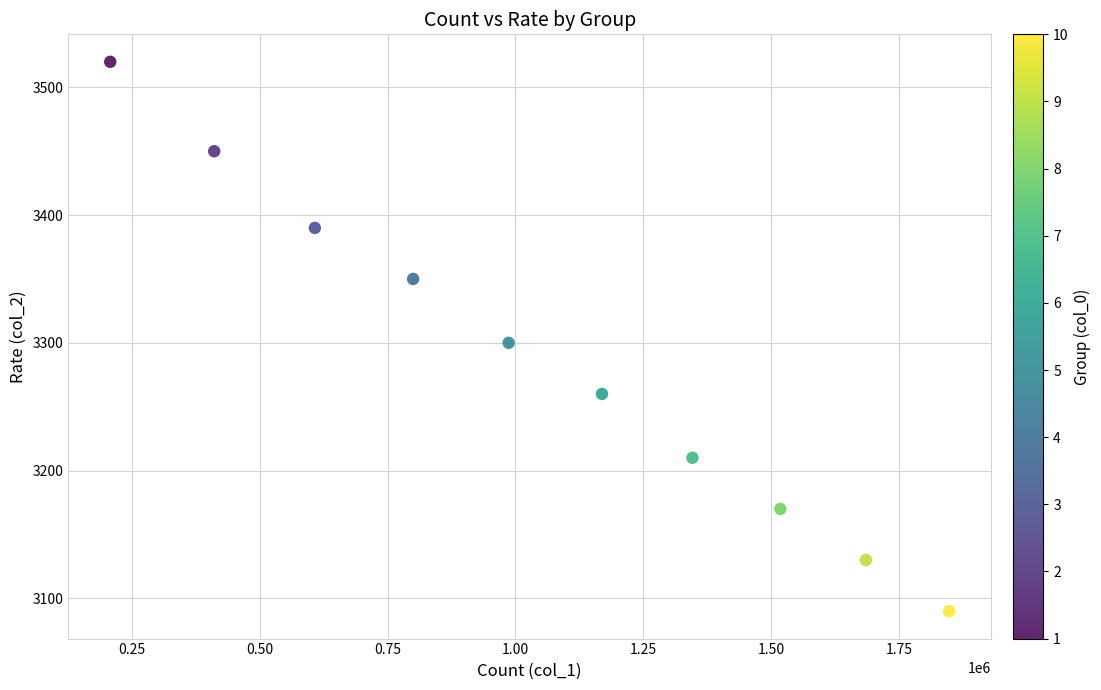

What is the average X value?

1058072